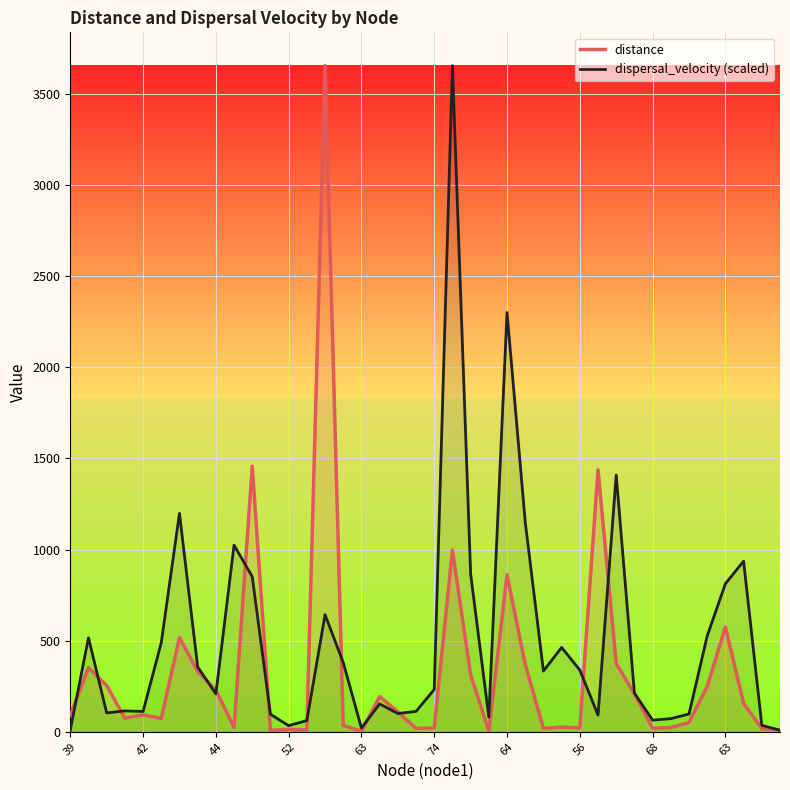

What is the difference between the maximum and minimum values in the distance series?

3652.0